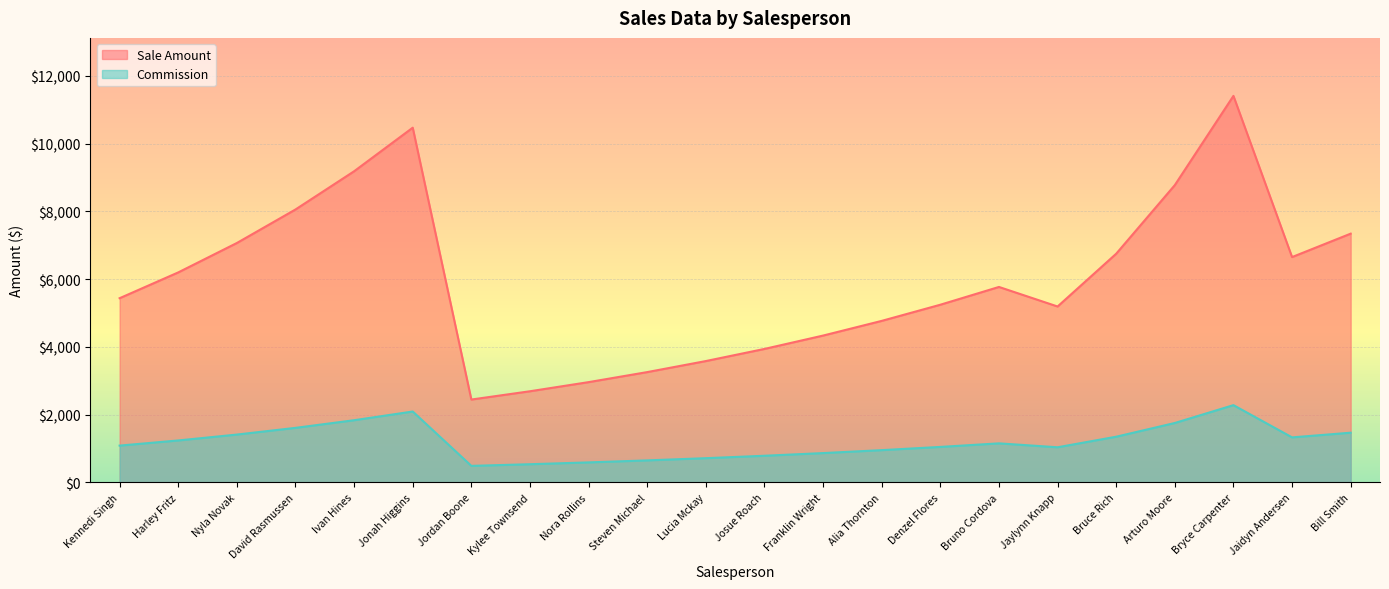

What is the value of the Sale Amount point at the 16th from the left?

5768.4